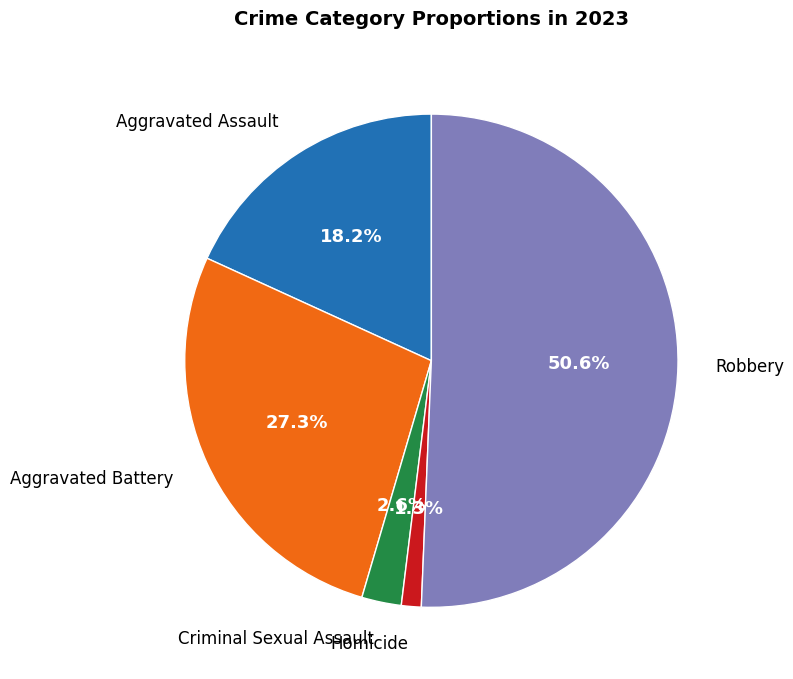

Is there a majority slice in this chart?

Yes